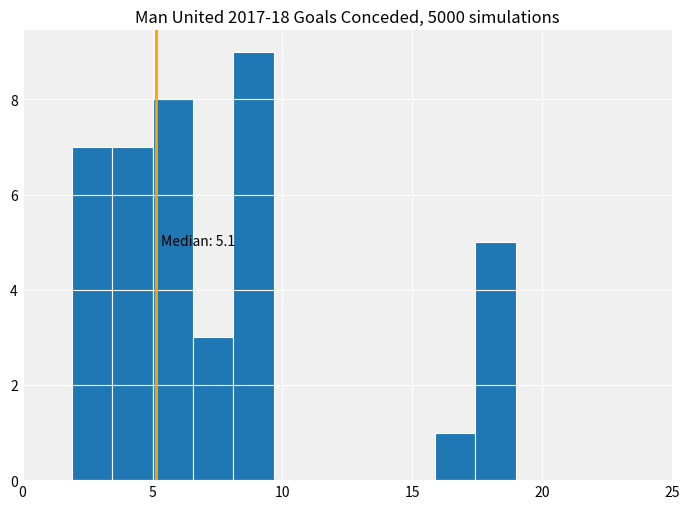

Read against the x-axis, roughly where is the centre of the tallest bar?

9.0